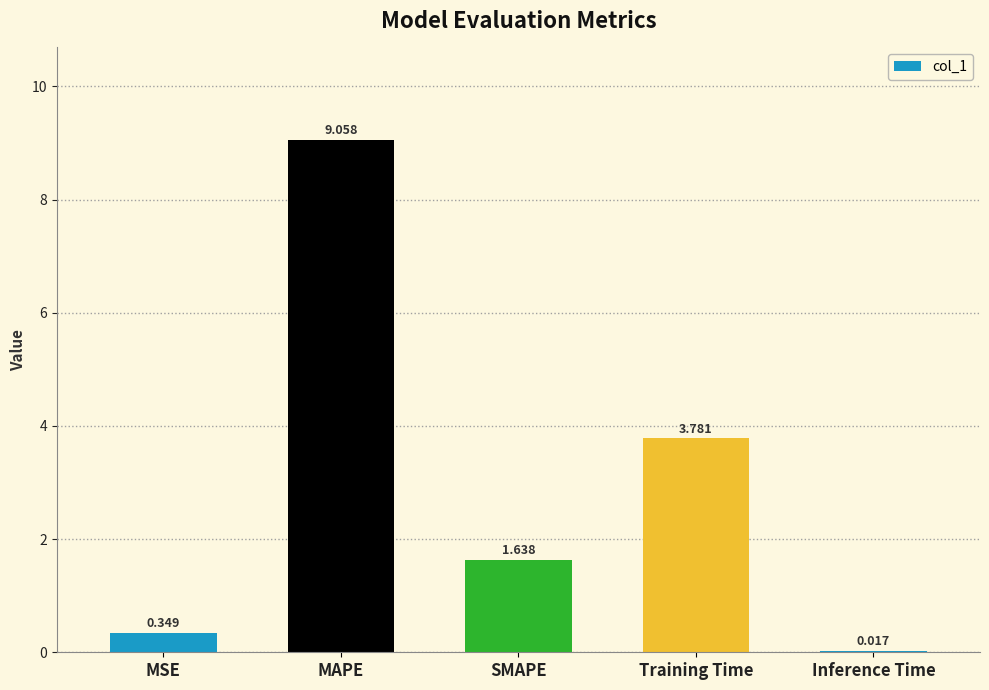

Which has a higher value, SMAPE or MSE?

SMAPE